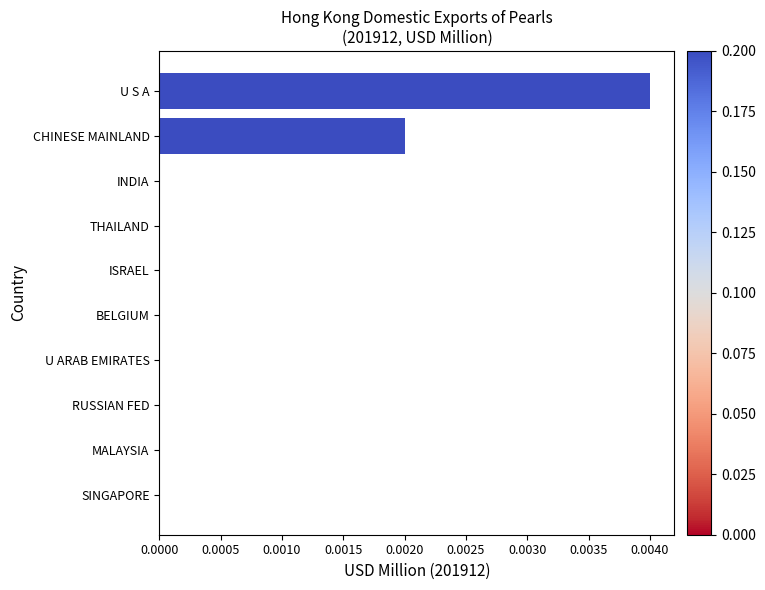

The value at BELGIUM is 0.0. True or false?

True